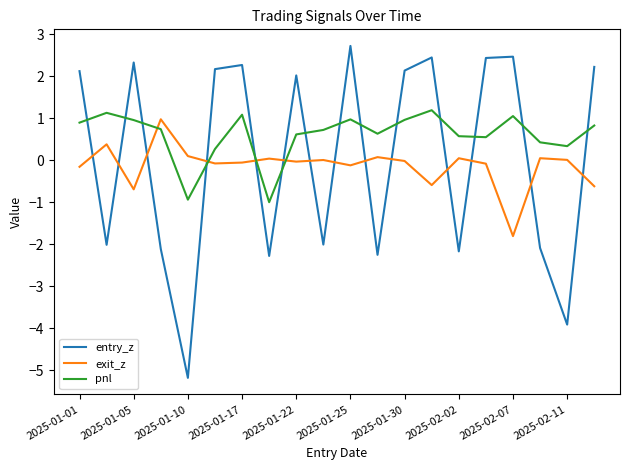

At how many categories does at least one series exceed -2?

20